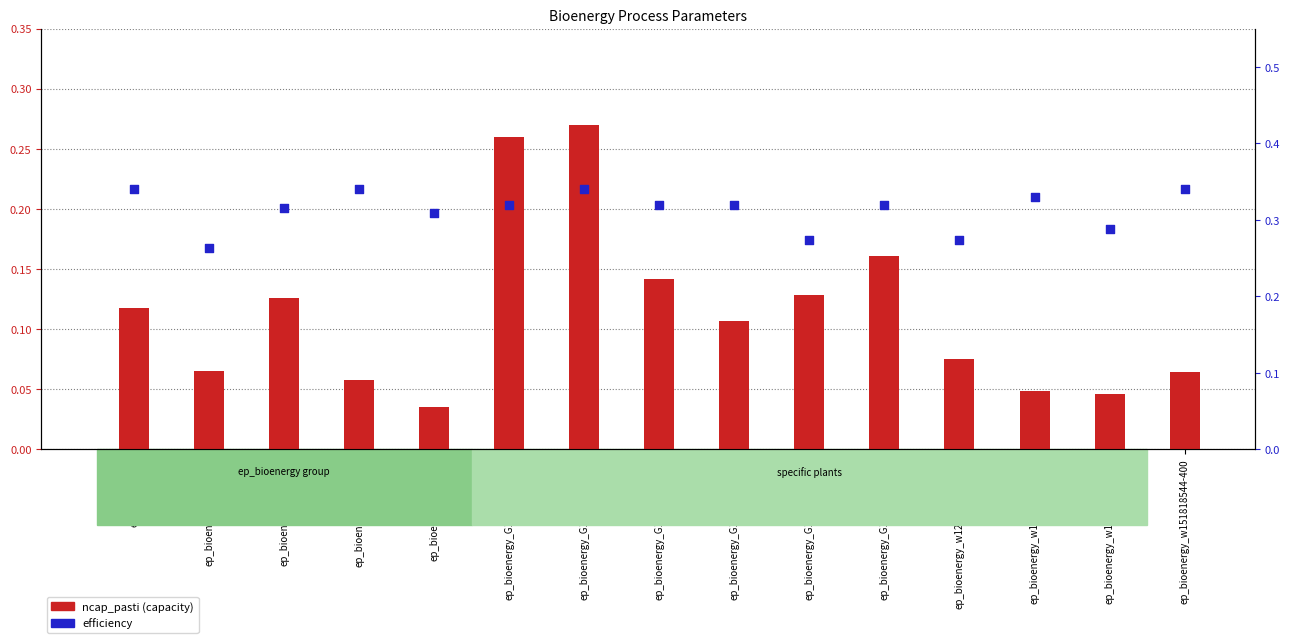

At which category is the sum across all series the highest?

ep_bioenergy_G100000200289